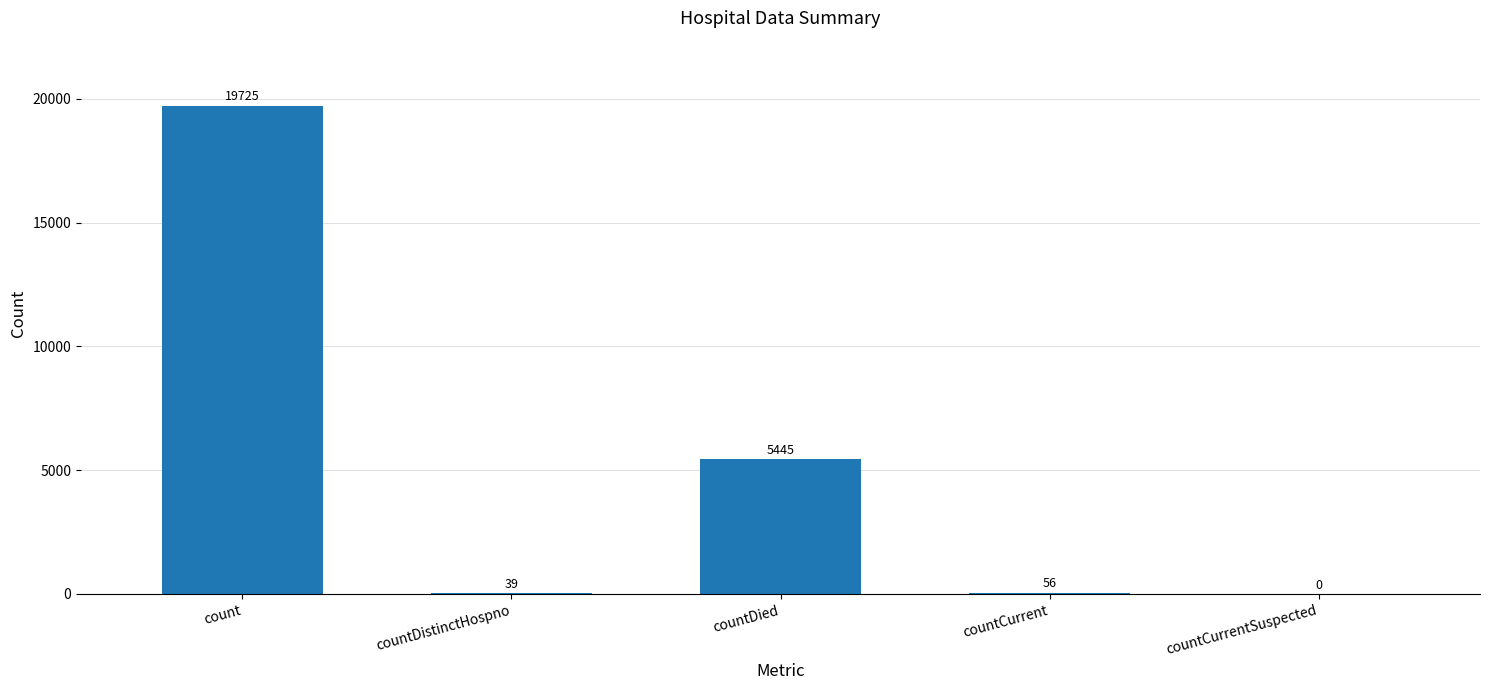

The value at countCurrent is 56. True or false?

True